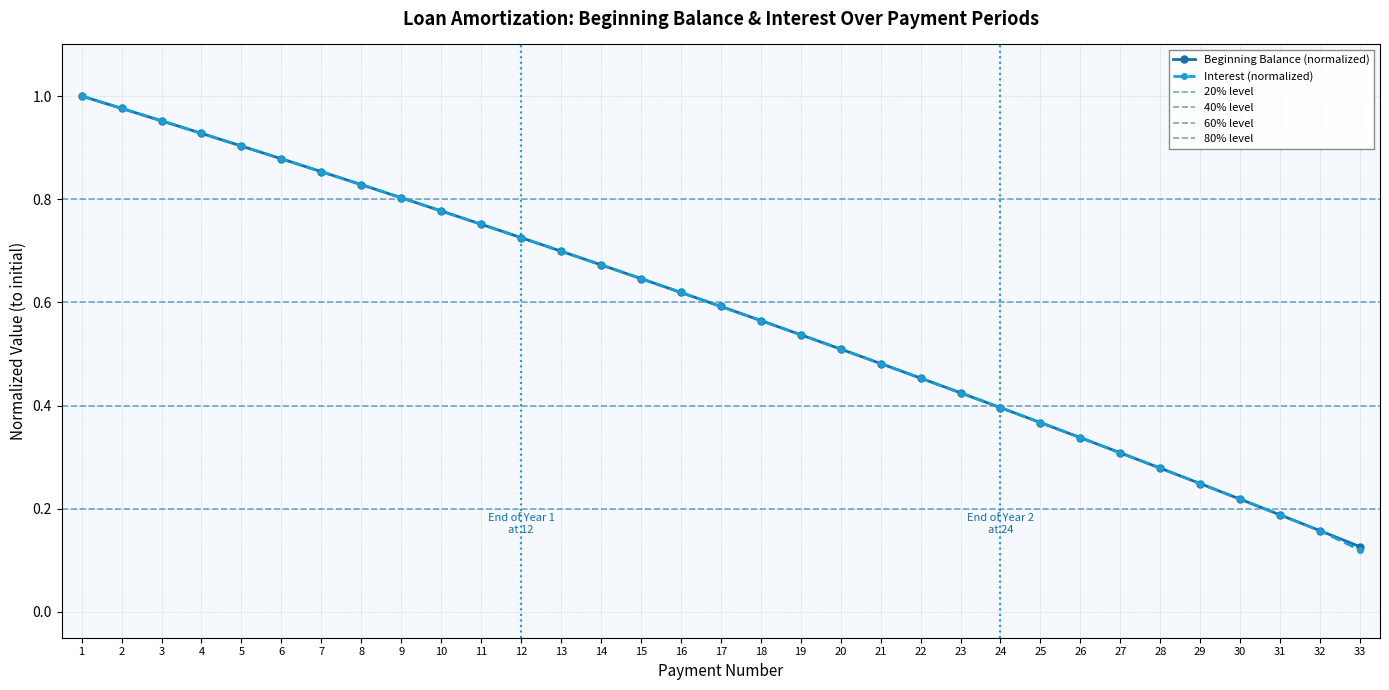

What is the difference between the Interest values at 1 and 32?

0.8